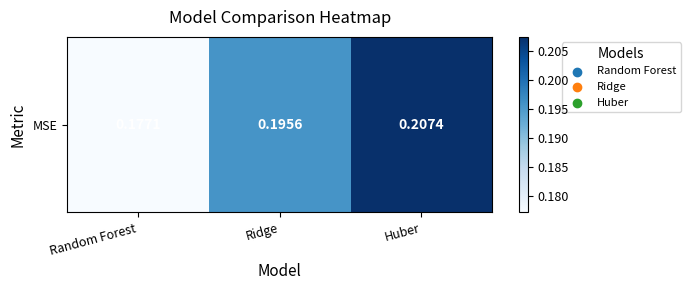

How many series are shown in this chart?

1